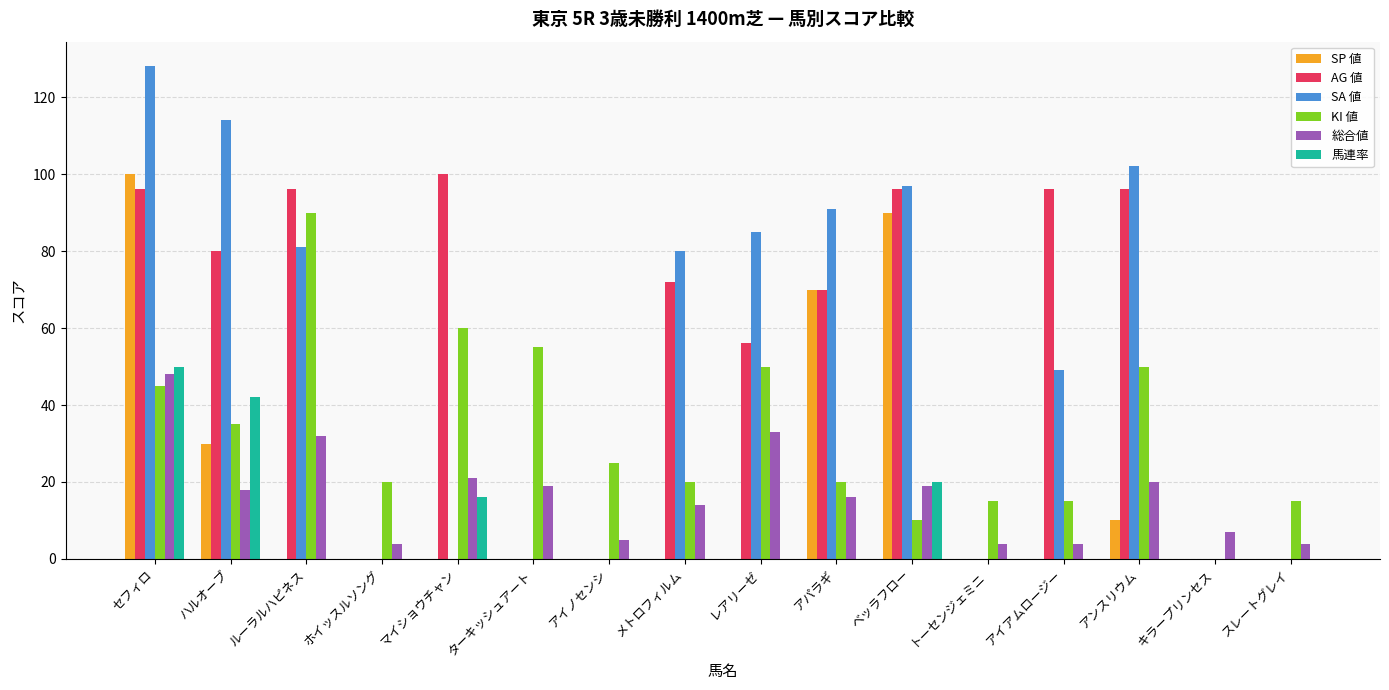

How many series are shown in this chart?

6